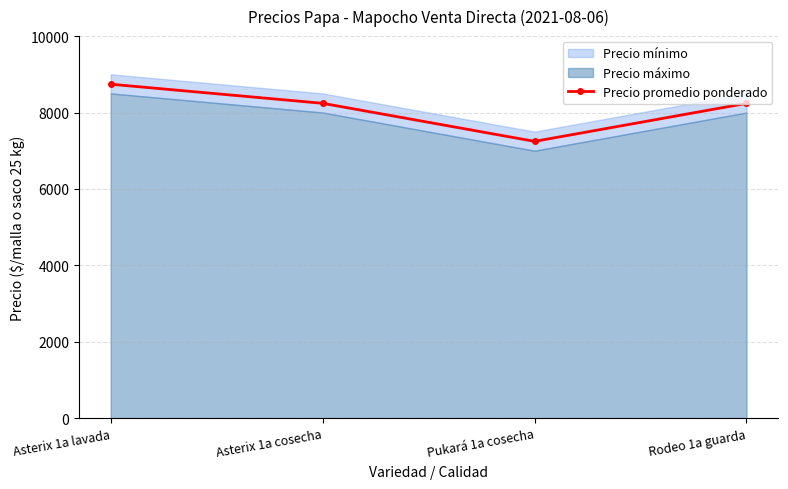

Where is the first local minimum?

Pukará 1a cosecha